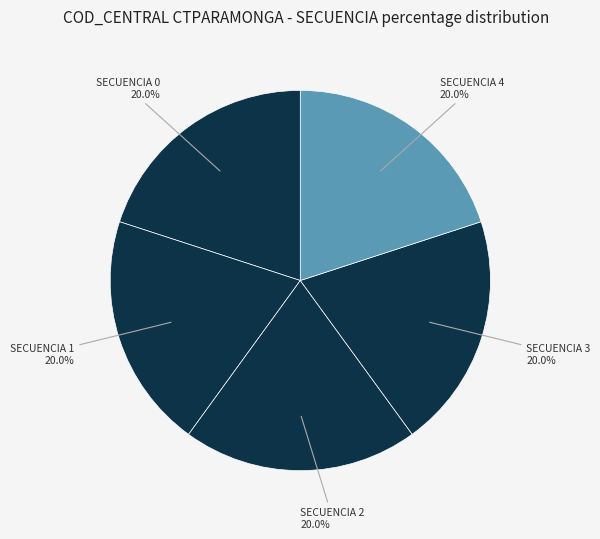

Is there a majority slice in this chart?

No